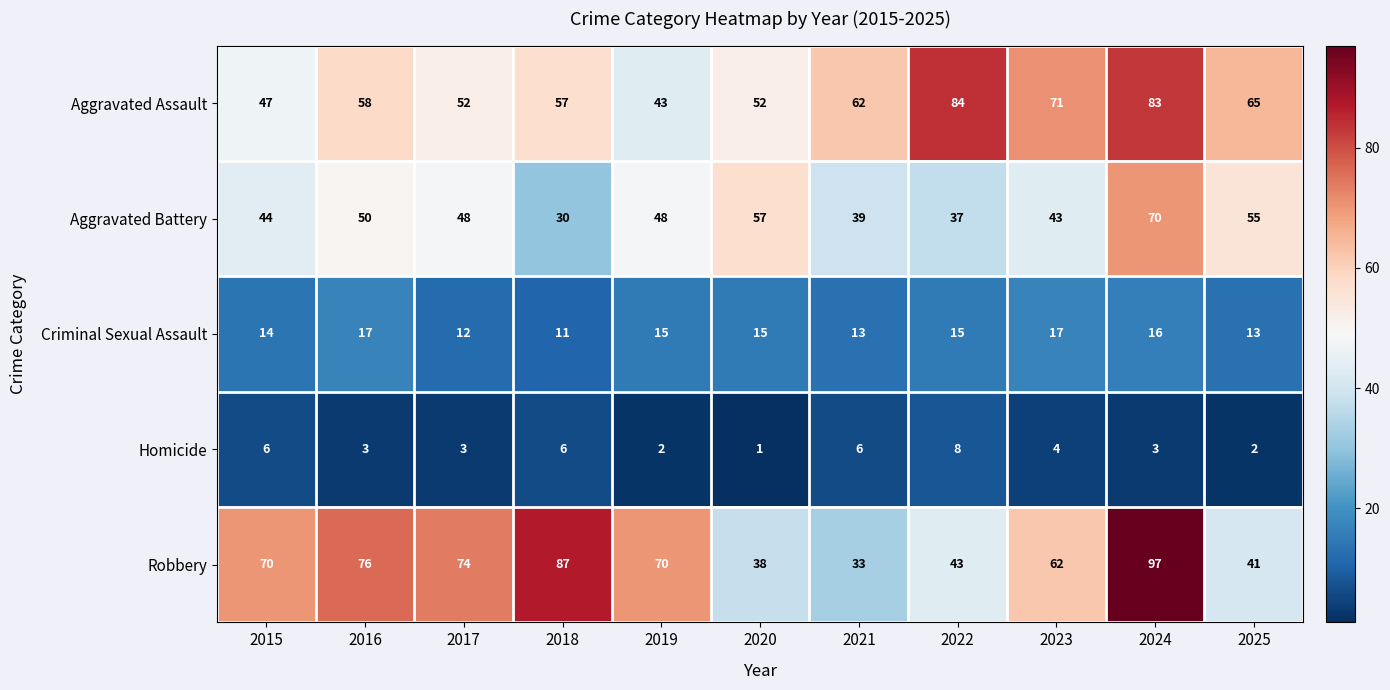

Which series has the largest total across all categories?

Robbery